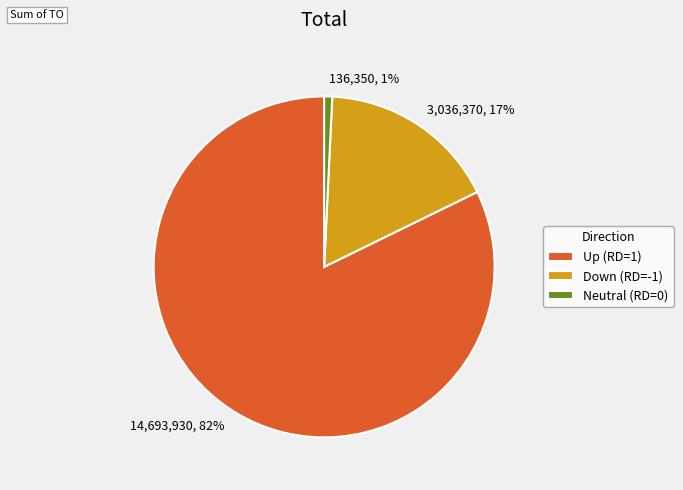

To the nearest percent, what is the average slice percentage?

33%